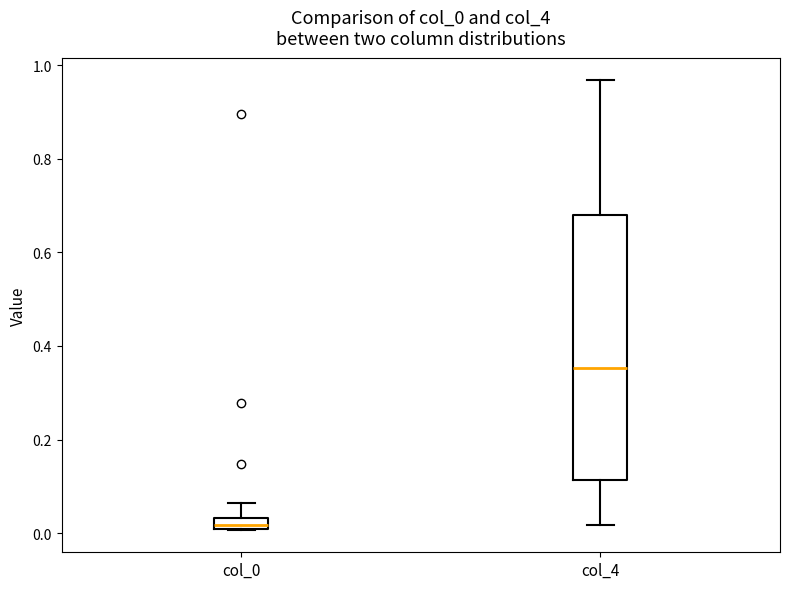

Which box has the lowest median line?

col_0